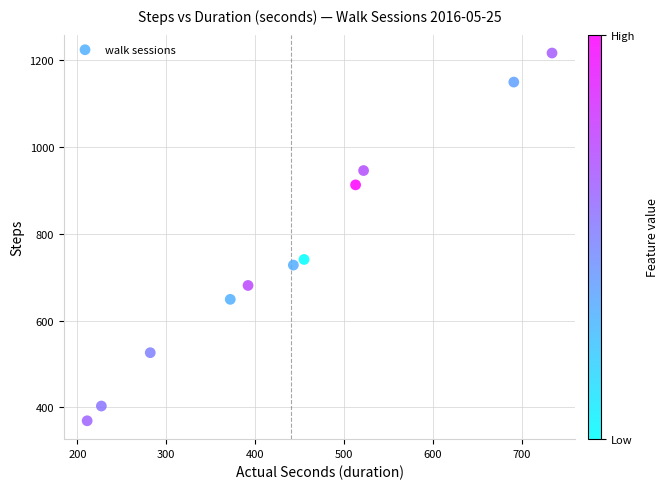

What Y value in the scatter plot is closest to 793?

741